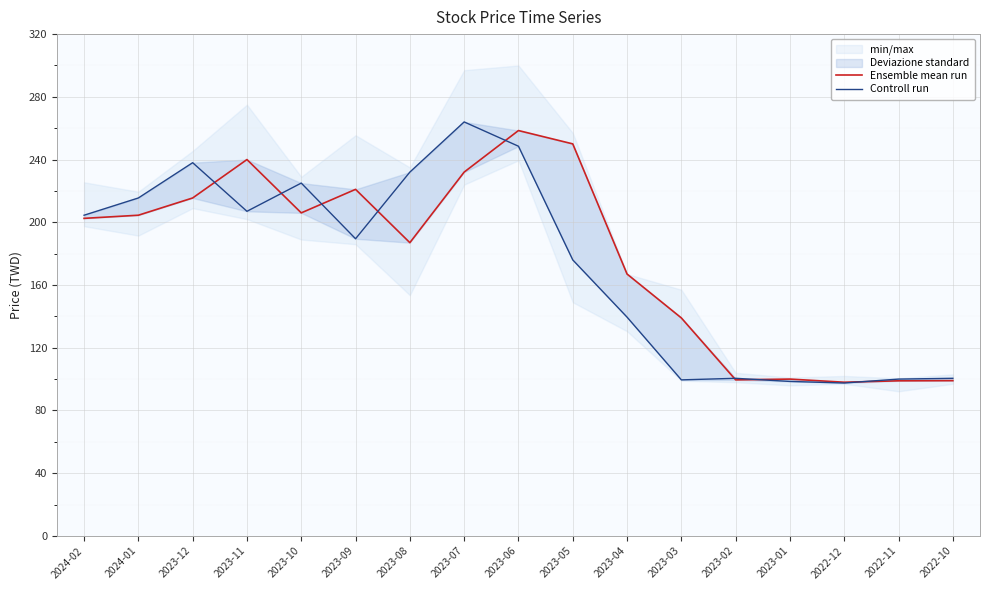

Which series changed the most between 2023-02 and 2022-10?

Ensemble mean run